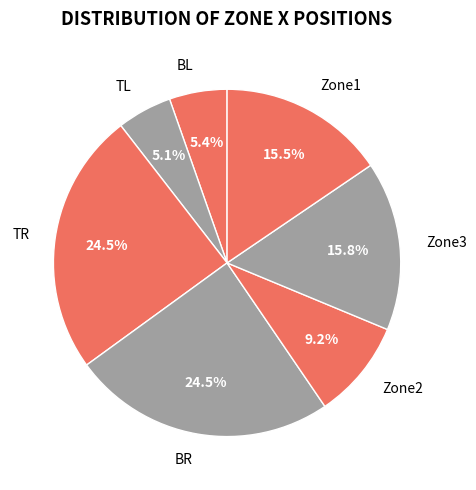

Combined, do Zone1 and Zone2 account for over 50%?

No